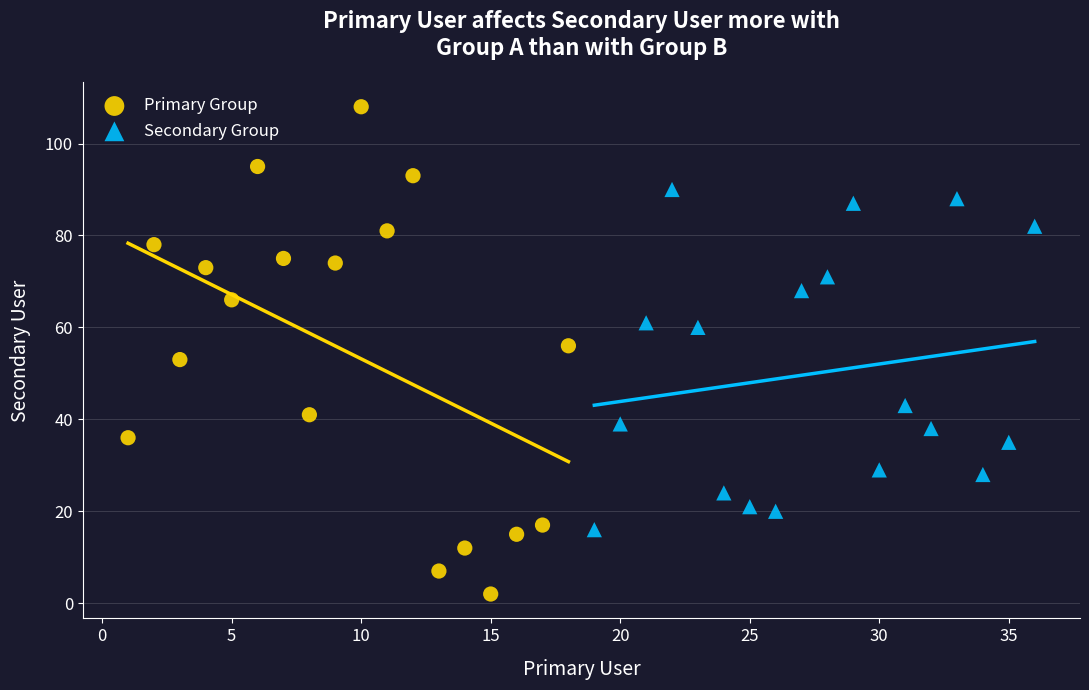

Which series contains the highest Y value?

Primary Group